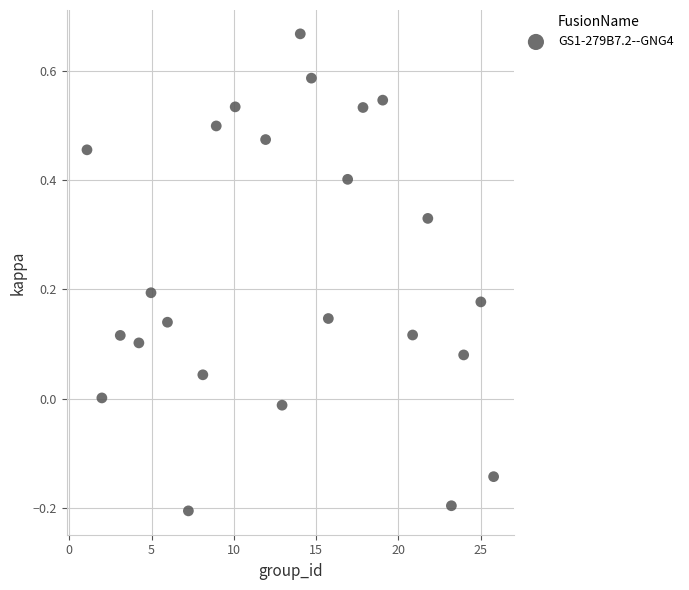

What is the range of Y values (max minus min)?

0.9